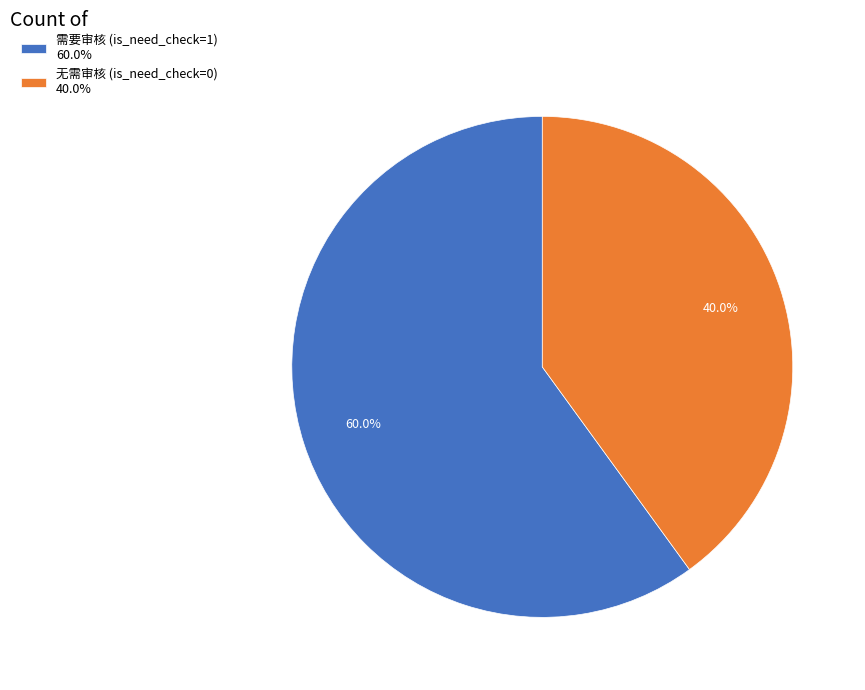

What percentage do 需要审核 (is_need_check=1) 60.0% and 无需审核 (is_need_check=0) 40.0% together represent?

100.0%